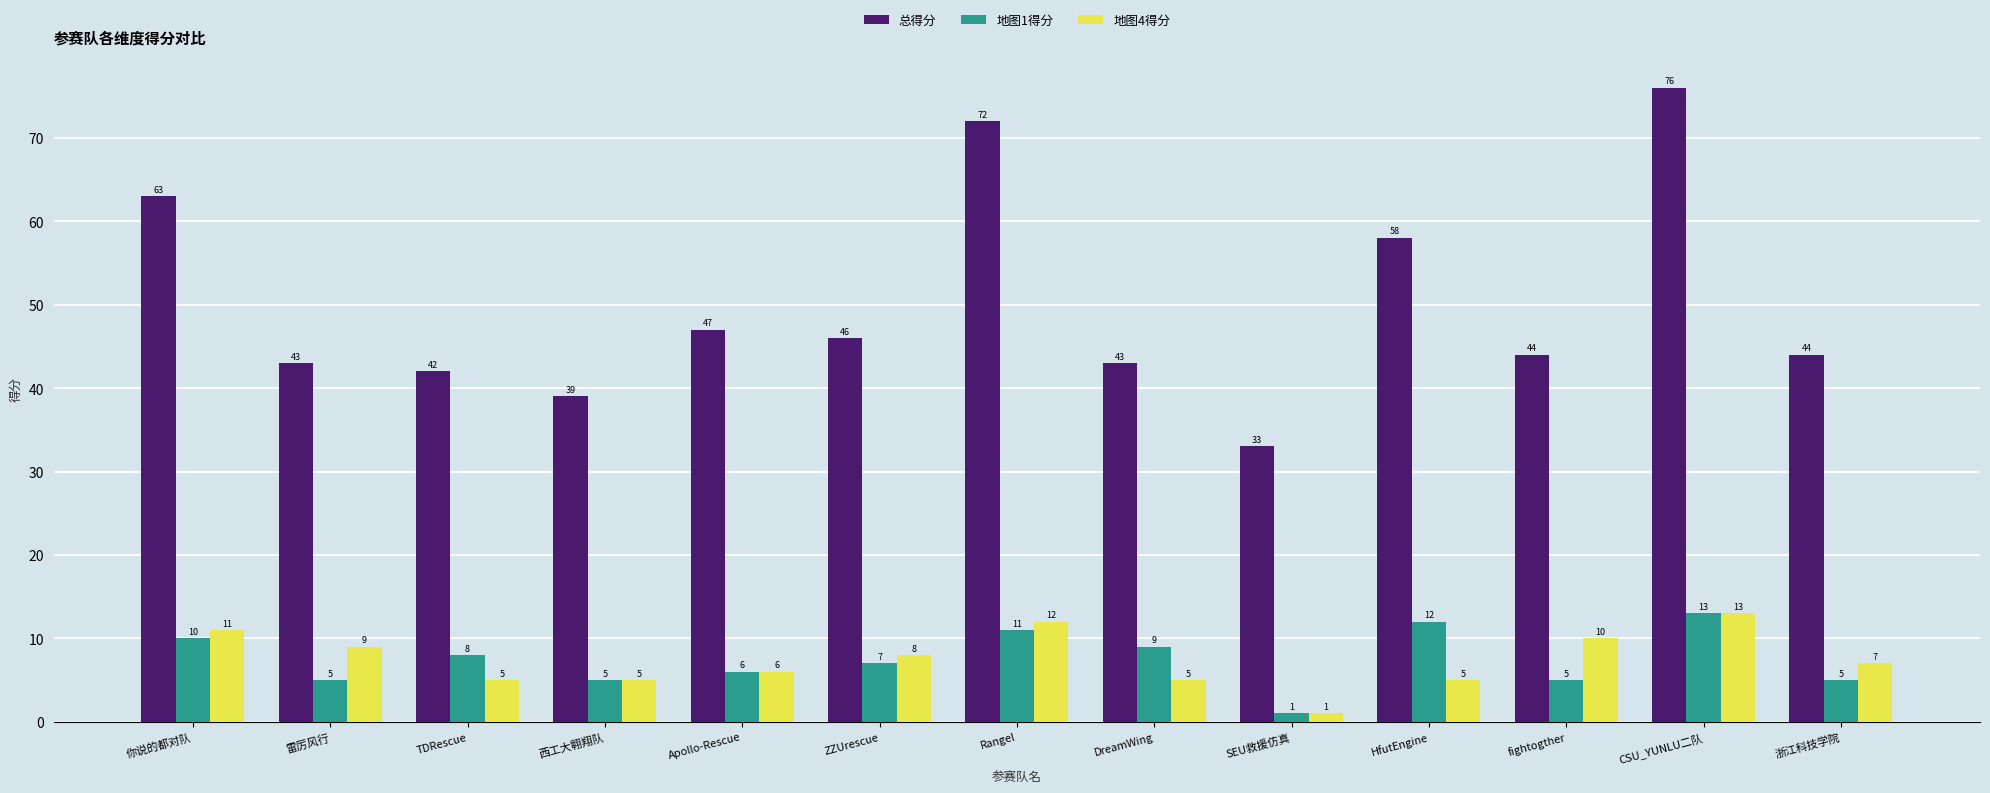

What are all the series names shown in the legend?

总得分, 地图1得分, 地图4得分